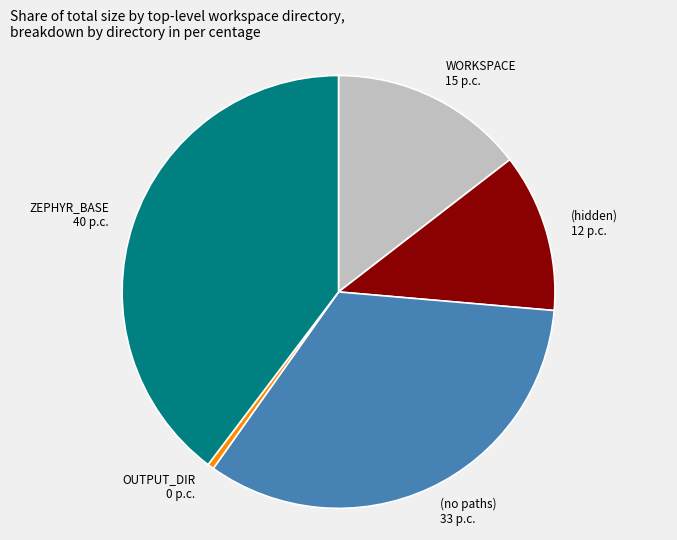

Rank the categories by value from lowest to highest.

OUTPUT_DIR, (hidden), WORKSPACE, (no paths), ZEPHYR_BASE